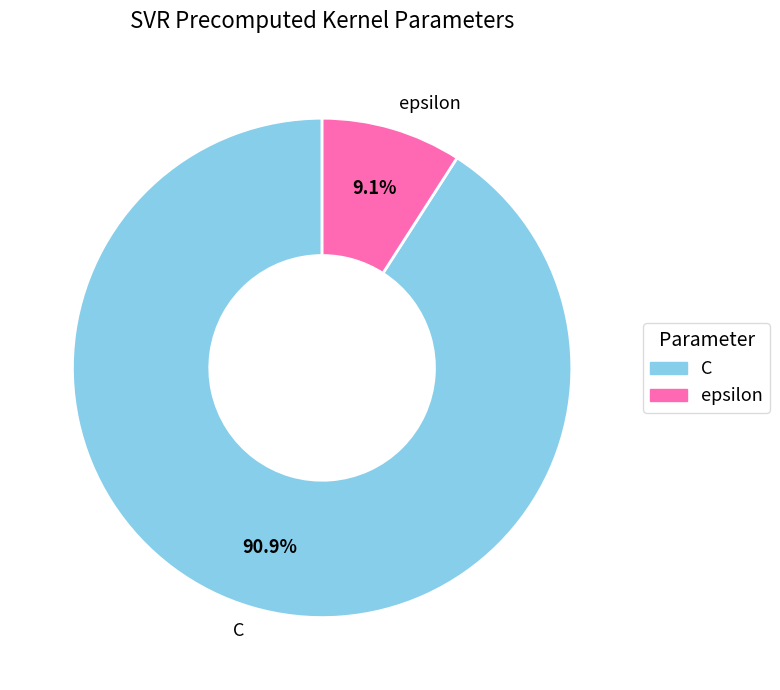

What percentage is the epsilon slice, to the nearest percent?

9%